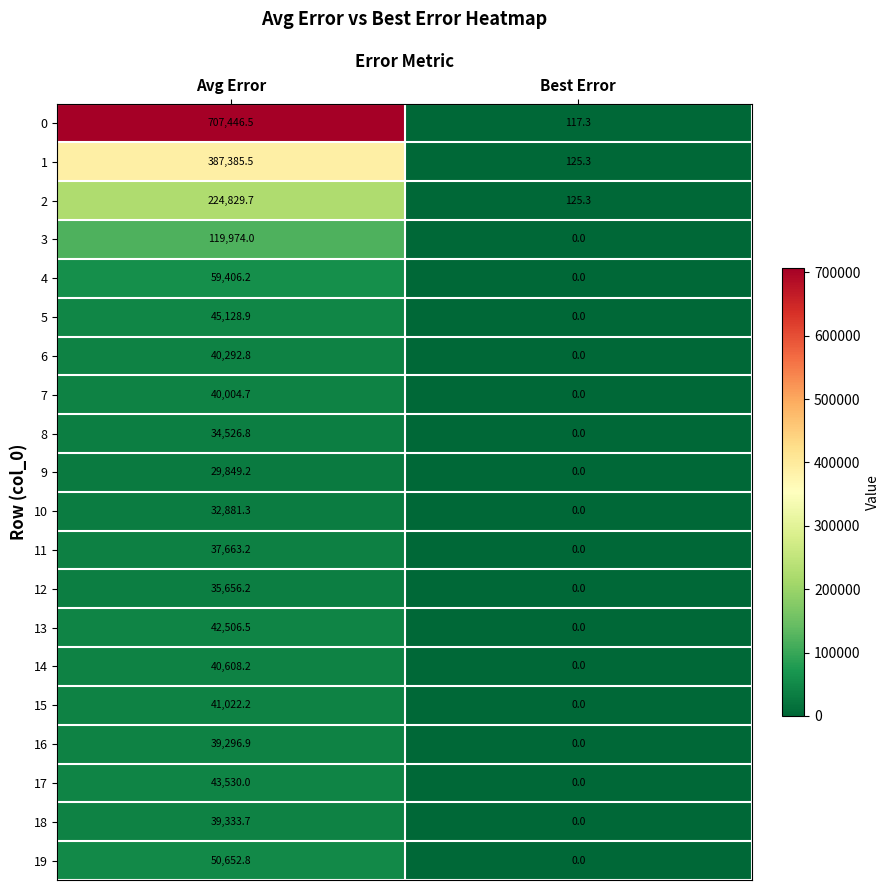

List the labels in order of 9 value, smallest first.

Best Error, Avg Error